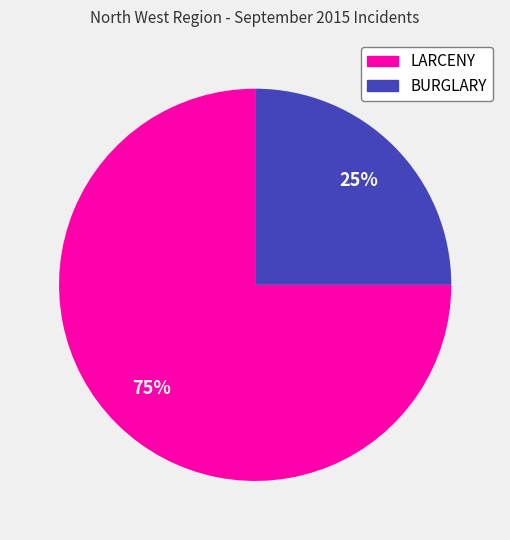

The BURGLARY slice represents 25% of the pie. True or false?

True